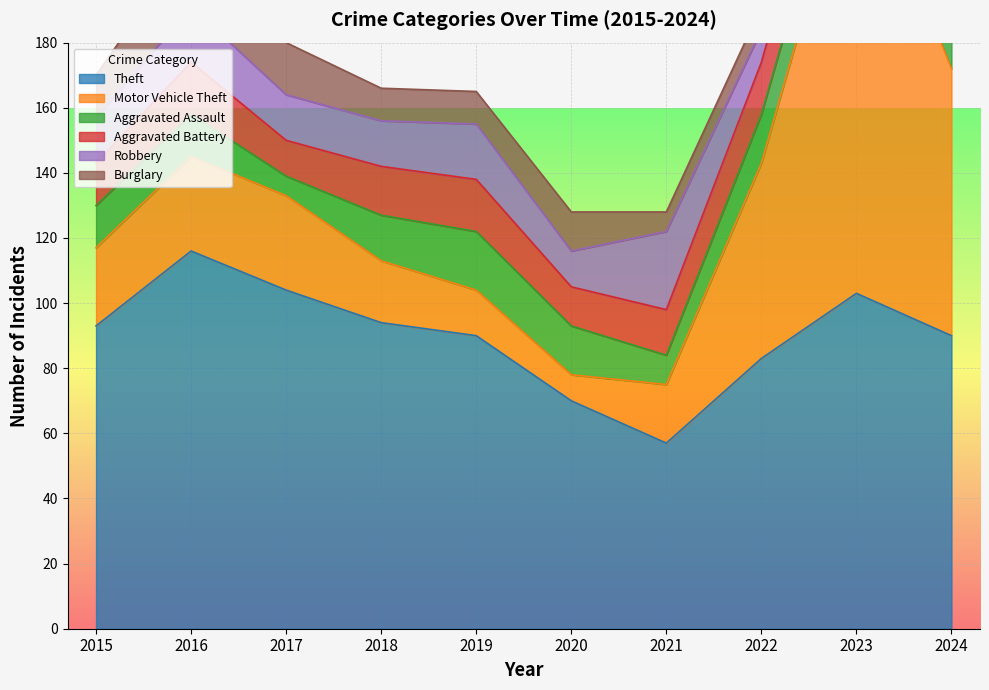

Between 2015 and 2019, which is larger?

2015